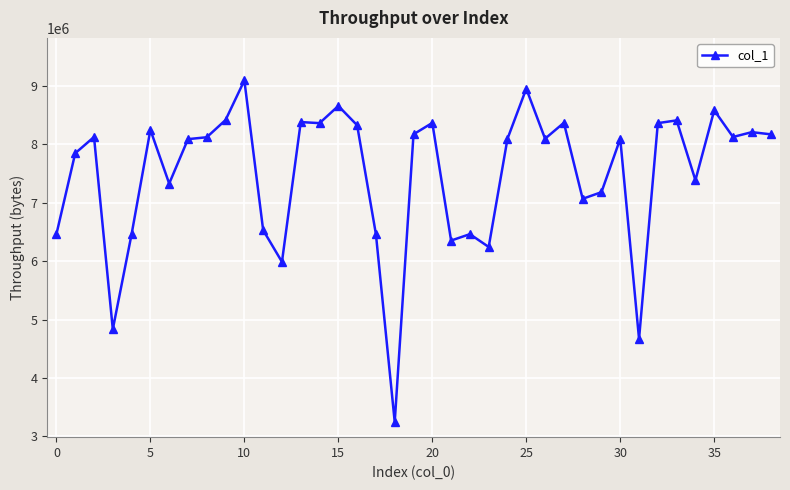

What is the greatest value displayed?

9092242